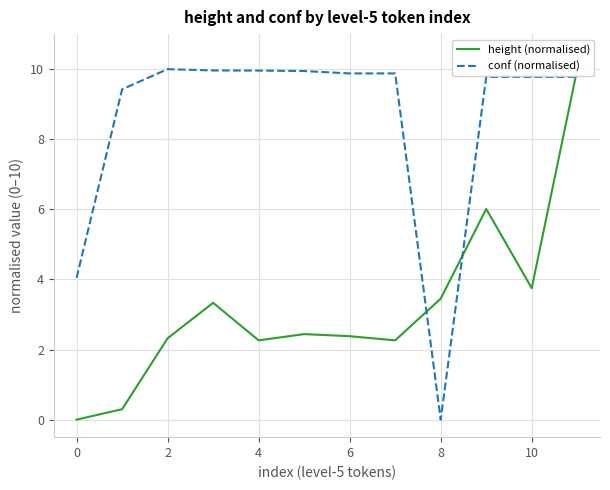

The conf (normalised) series shows 10.0 at 4. True or false?

True